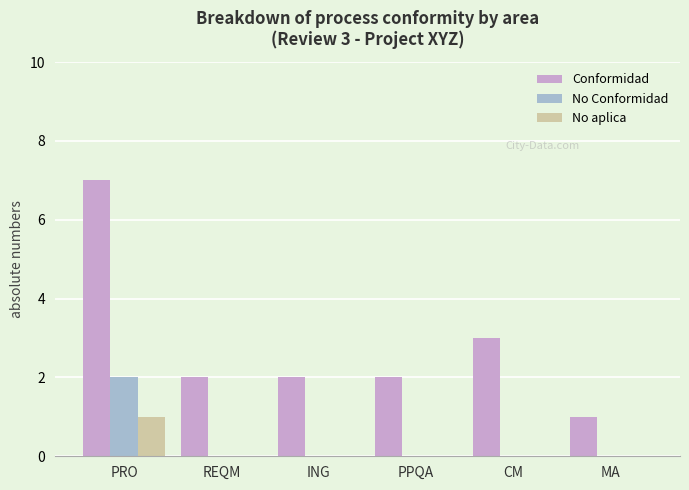

Reading left to right, transcribe all the data shown in this chart.

Conformidad: 7	2	2	2	3	1
No Conformidad: 2	0	0	0	0	0
No aplica: 1	0	0	0	0	0